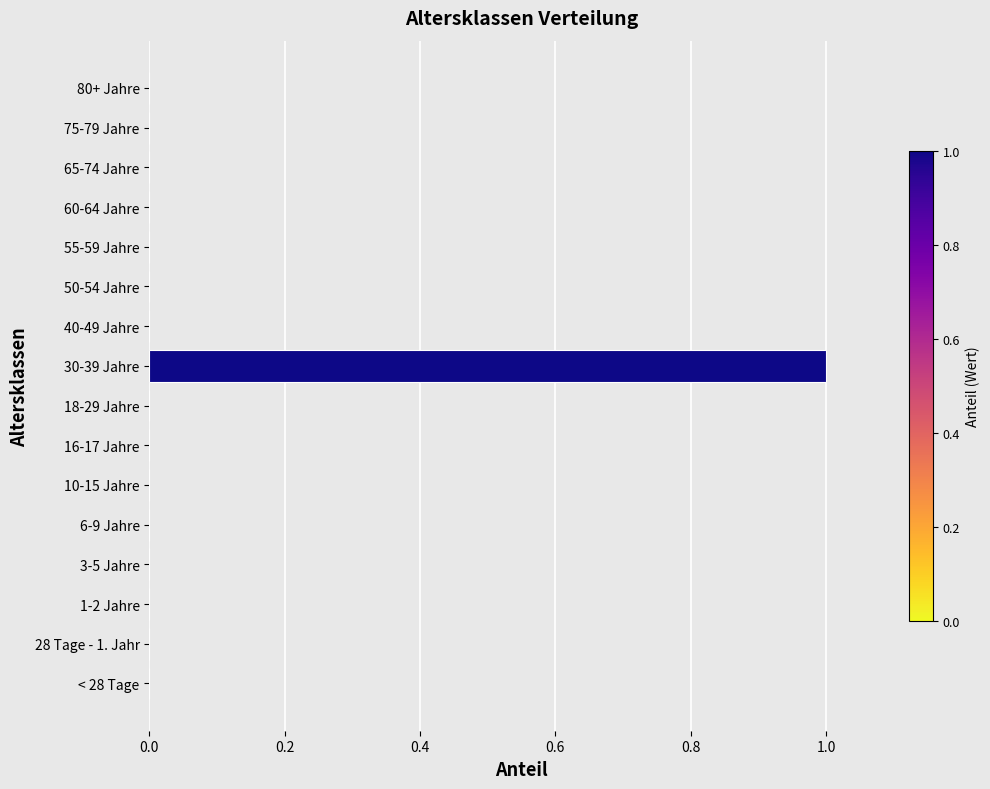

True or false: the data shows -1 at 3-5 Jahre.

False